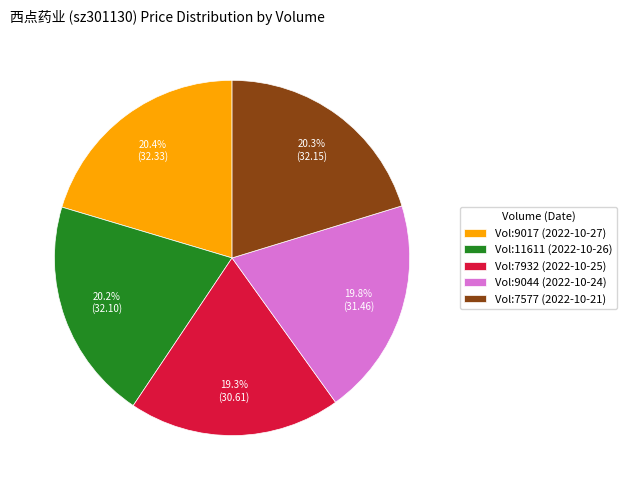

Does Vol:7577 (2022-10-21) represent more than half of the total?

No